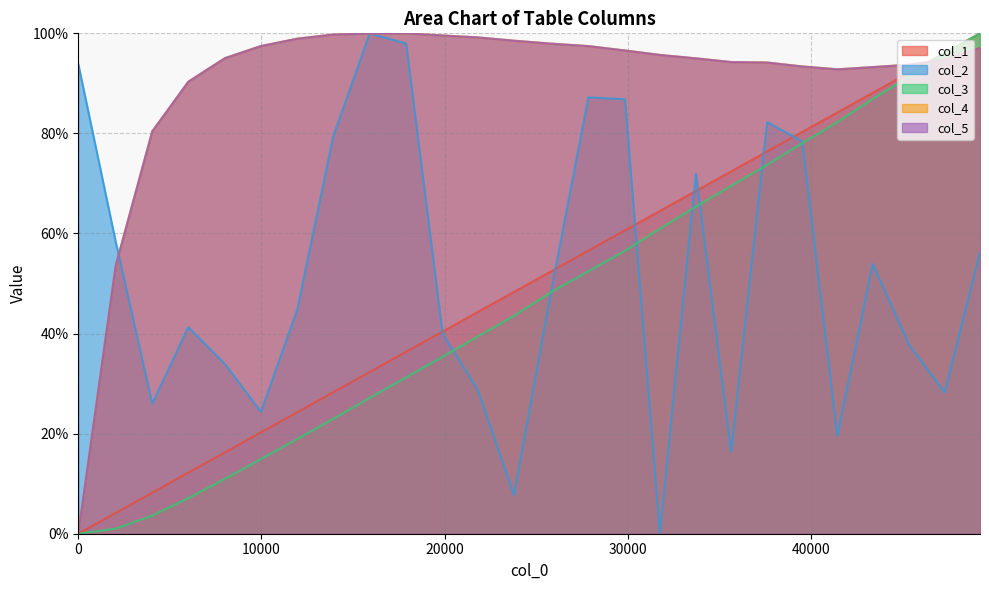

What is the value of the col_4 point at the 25th from the left?

94.7